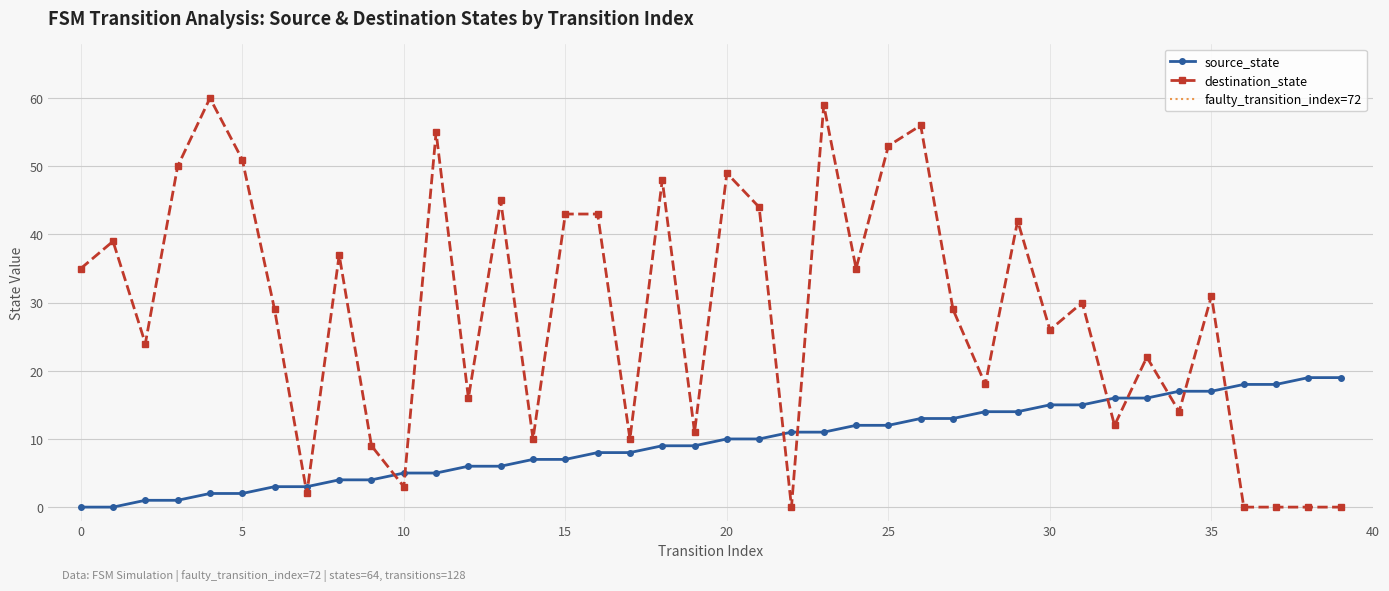

Does the chart have visible grid lines?

Yes